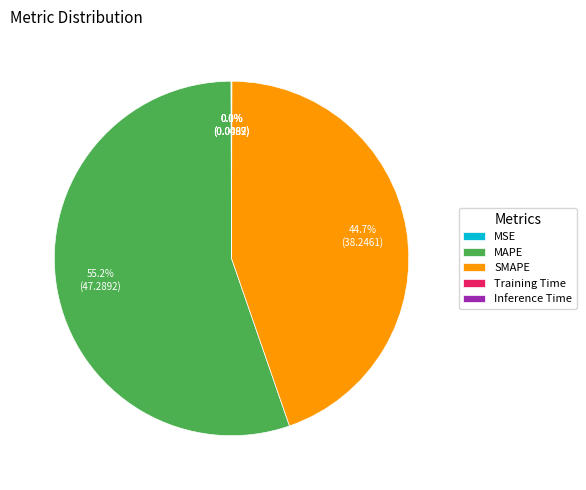

What is the largest slice in the pie chart?

MAPE